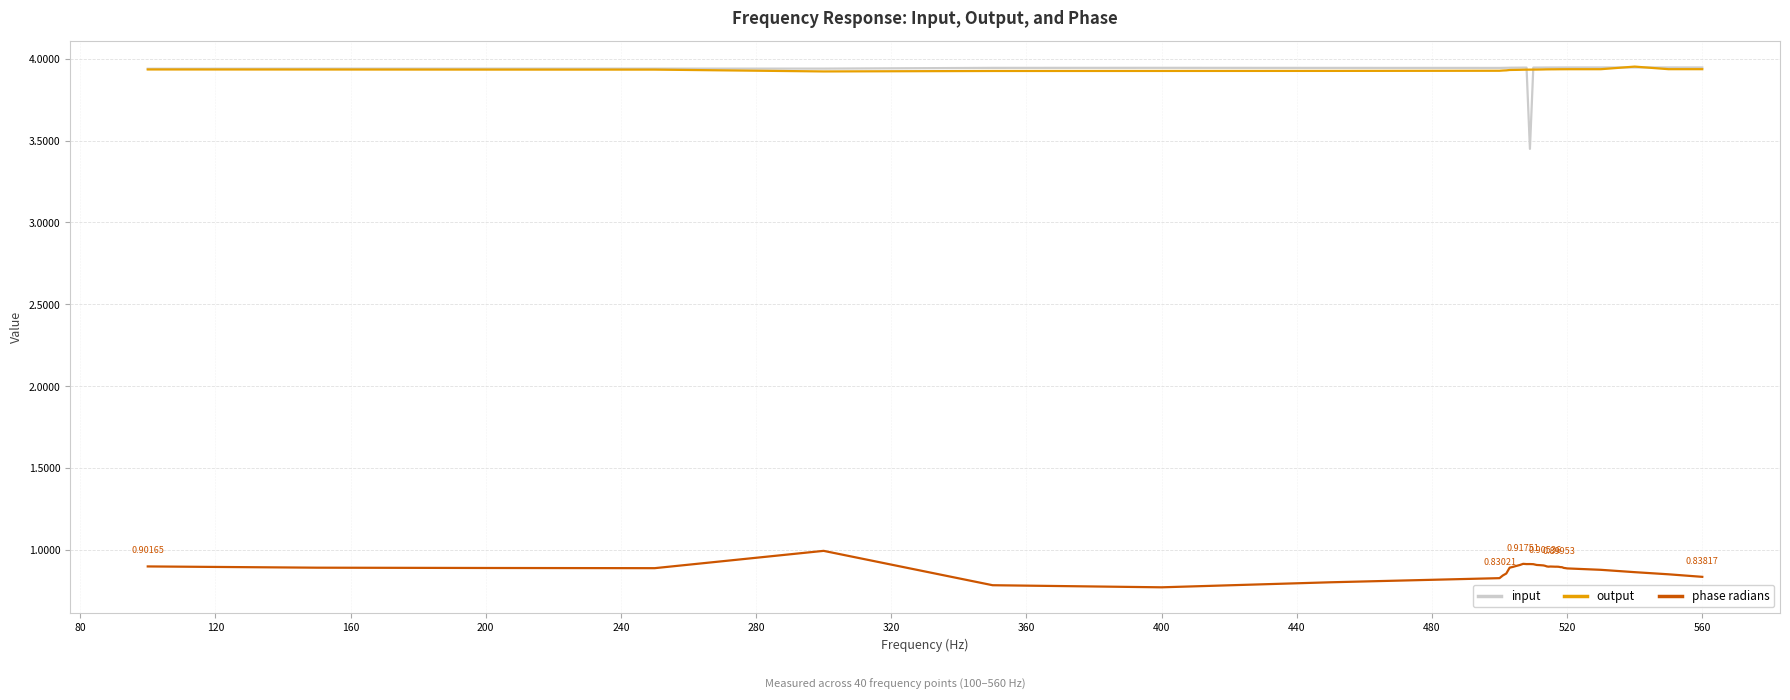

What are all the series names shown in the legend?

input, output, phase radians